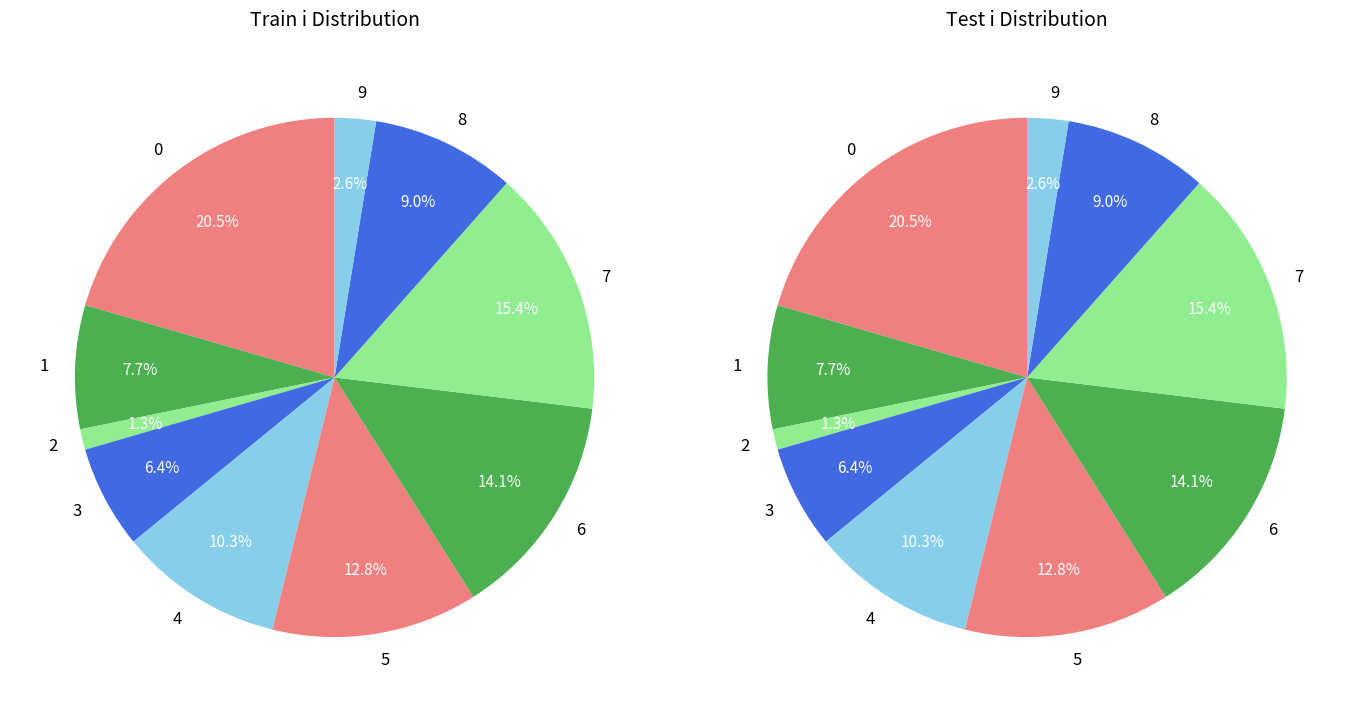

Is it true that 3 is 1% of the pie?

False